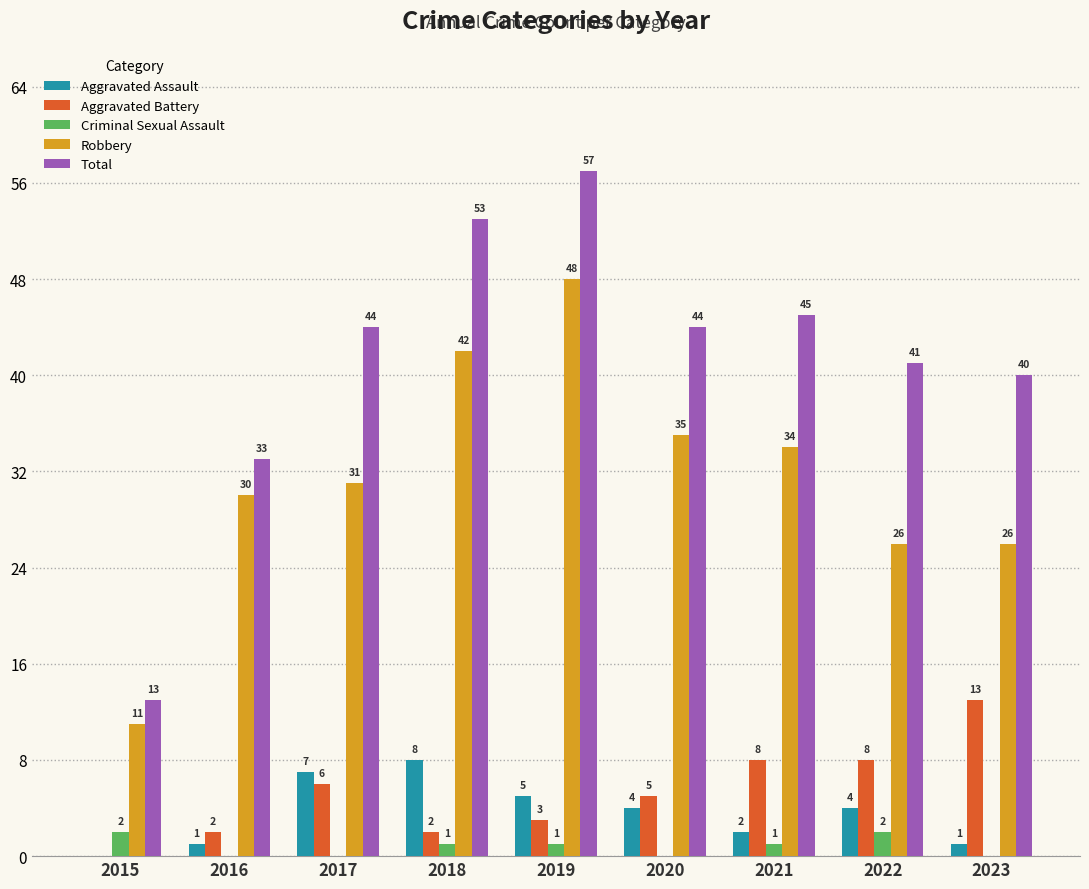

Which series has the largest total across all categories?

Total